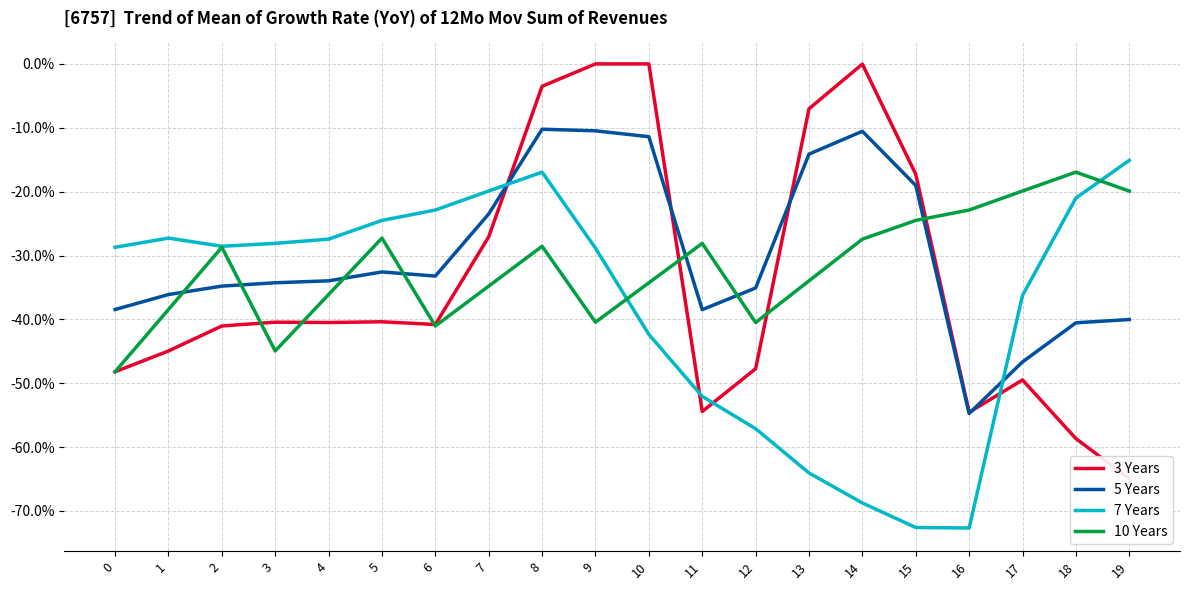

Which series has the largest total across all categories?

5 Years